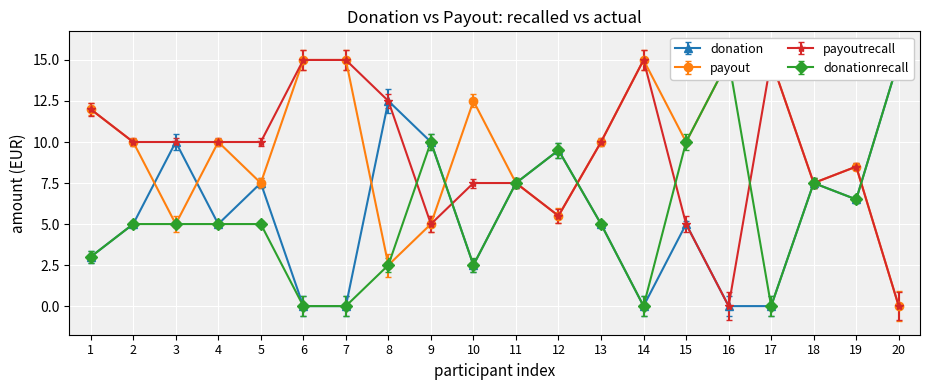

What is the value of the payoutrecall point at the 4th from the left?

10.0